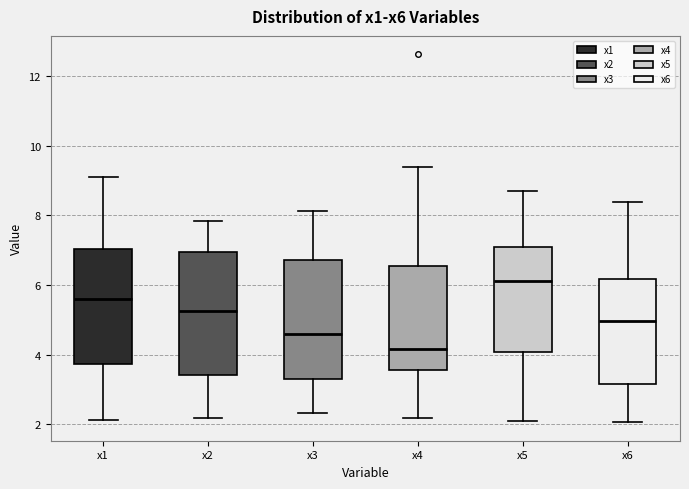

Which box has the highest median line?

x5